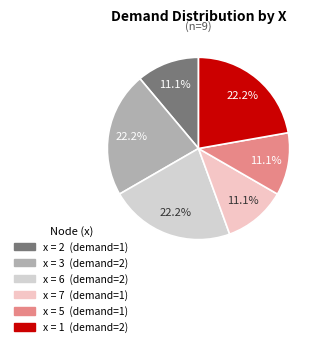

Count the number of slices in the pie.

6